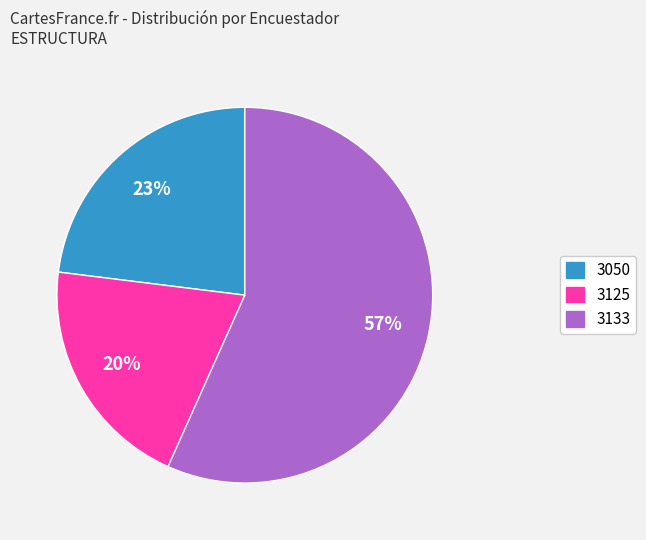

How many segments does this pie chart have?

3